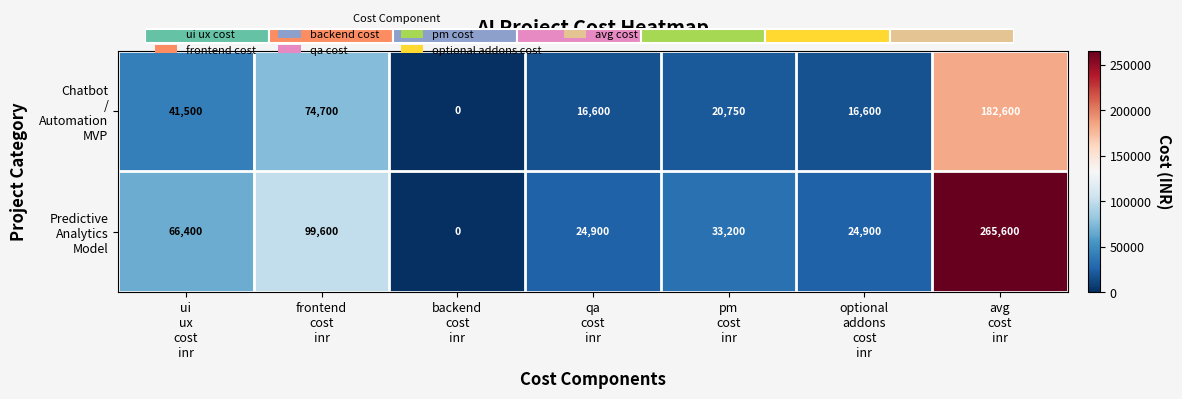

At which label does Chatbot / Automation MVP first exceed 20750?

ui ux cost inr